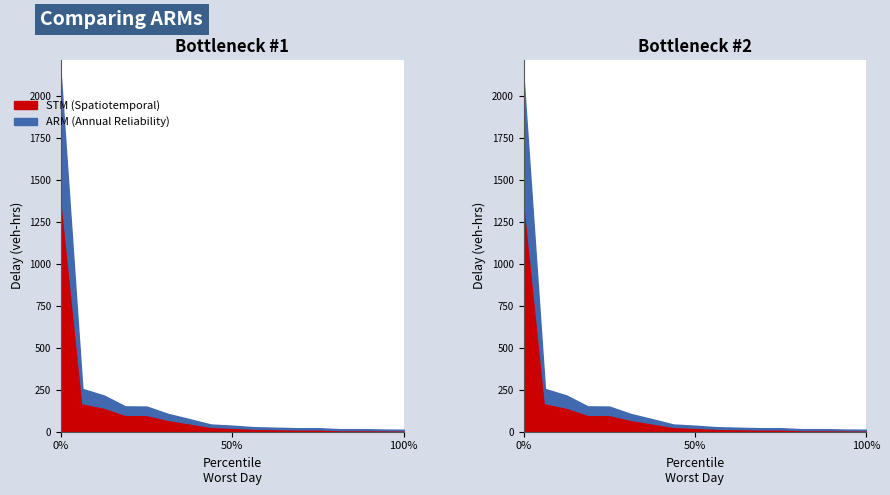

What are all the series names shown in the legend?

STM, ARM